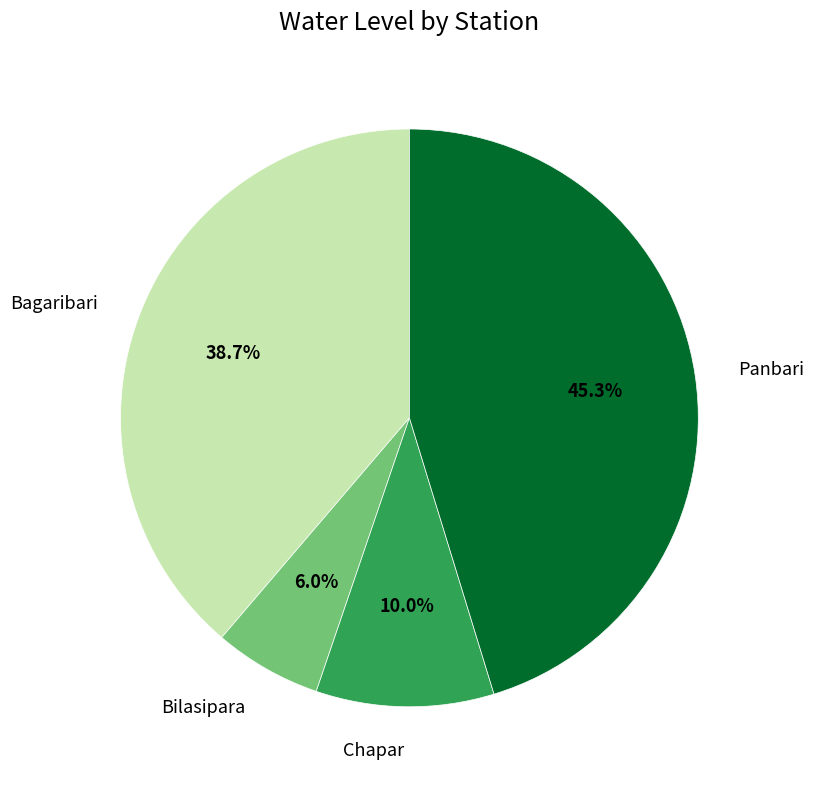

Which slice is the smallest?

Bilasipara